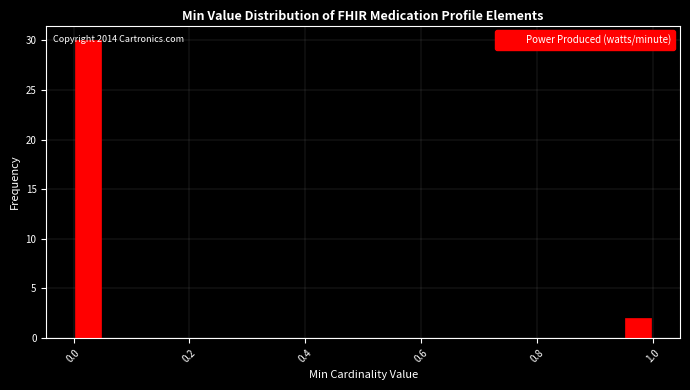

Read against the x-axis, roughly where is the centre of the tallest bar?

0.02